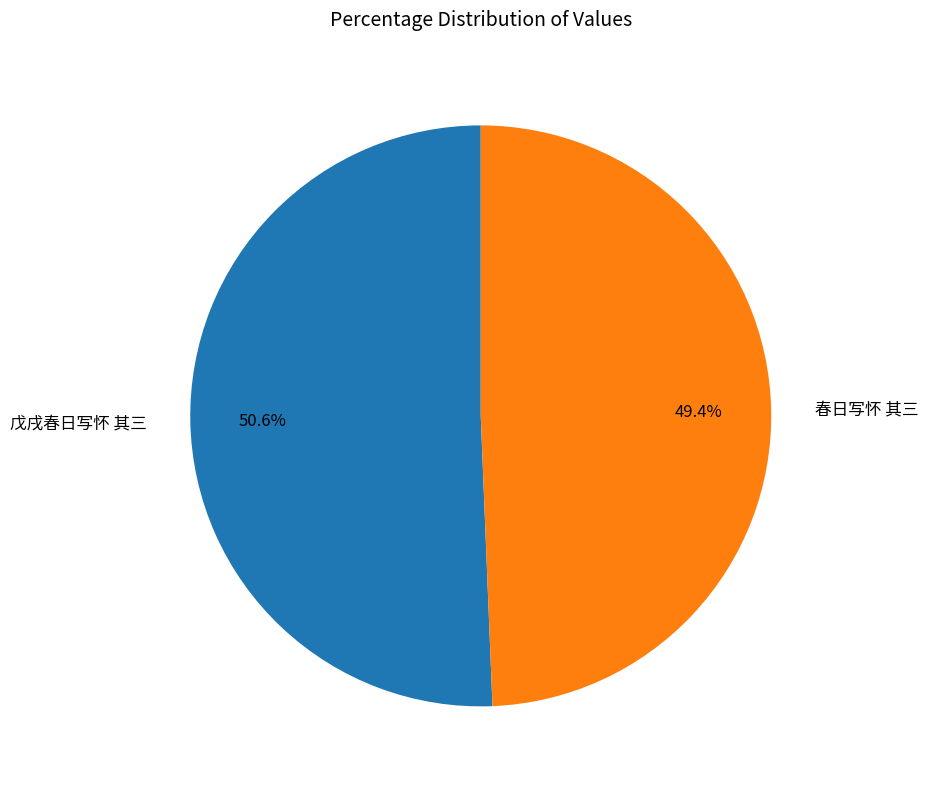

Which slice is the largest?

戊戌春日写怀 其三